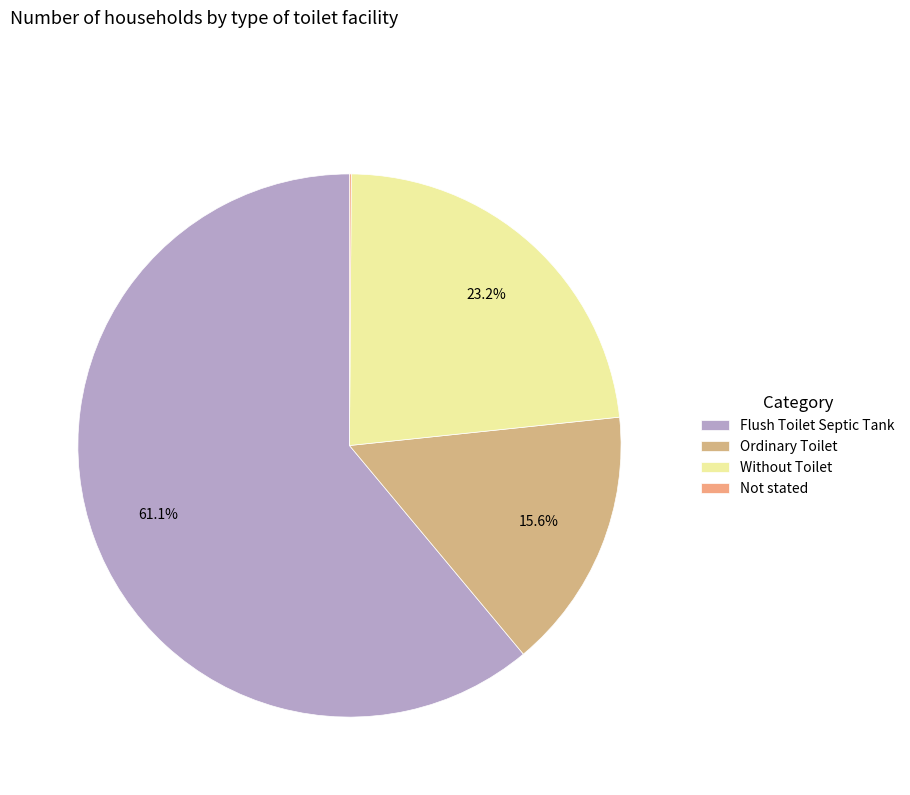

To the nearest percent, what is the combined percentage of Not stated and Without Toilet?

23%